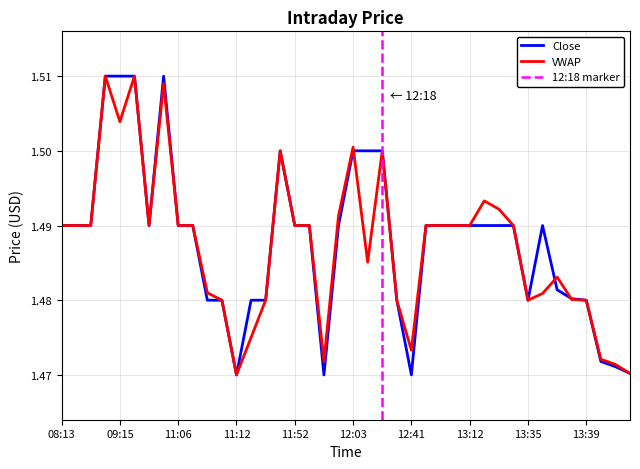

What are all the series names shown in the legend?

Close, VWAP